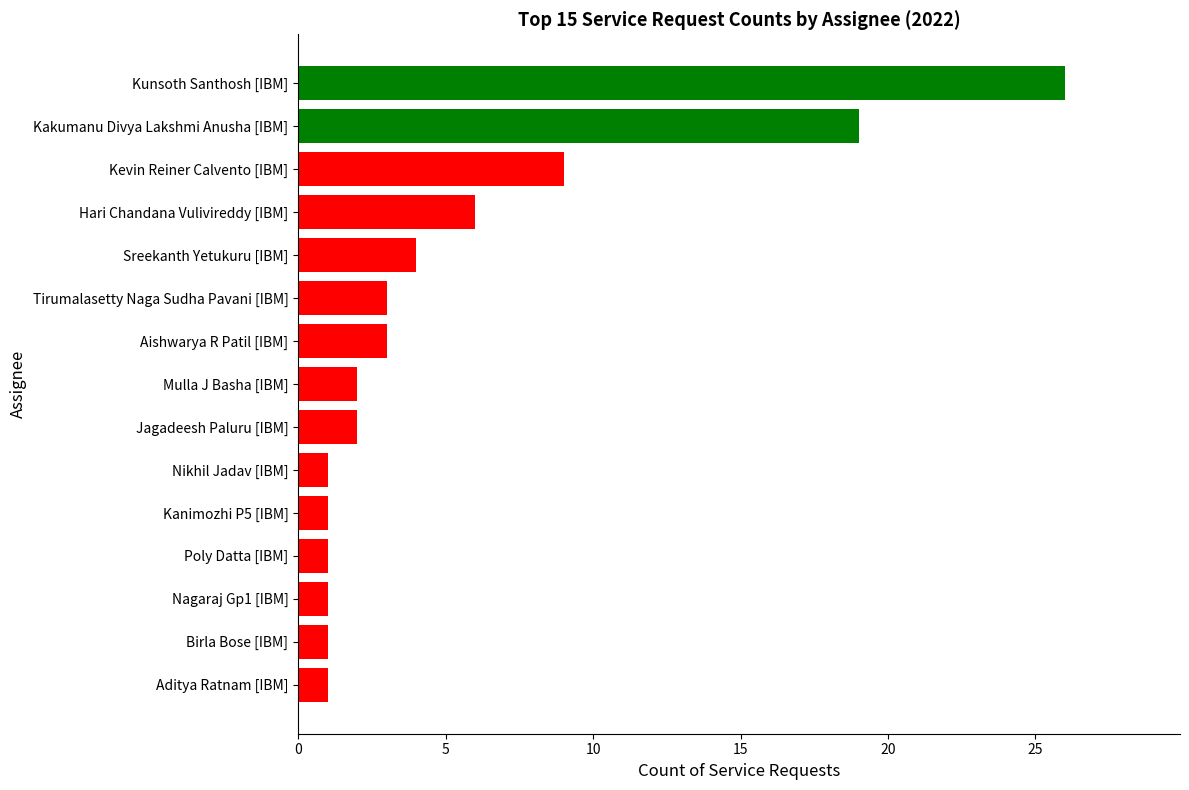

Approximately how many times larger is the value at Kanimozhi P5 [IBM] compared to Poly Datta [IBM]?

1.0